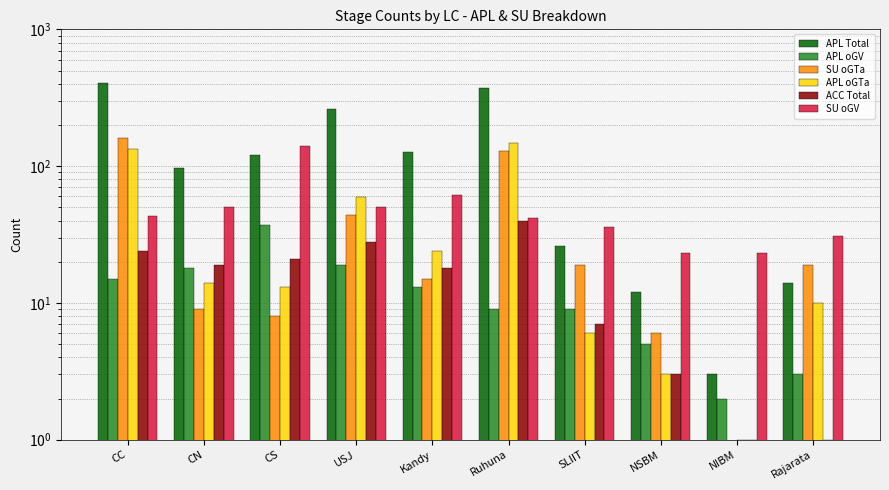

Is the value of APL Total at Kandy greater than the value of APL oGV at NSBM?

Yes